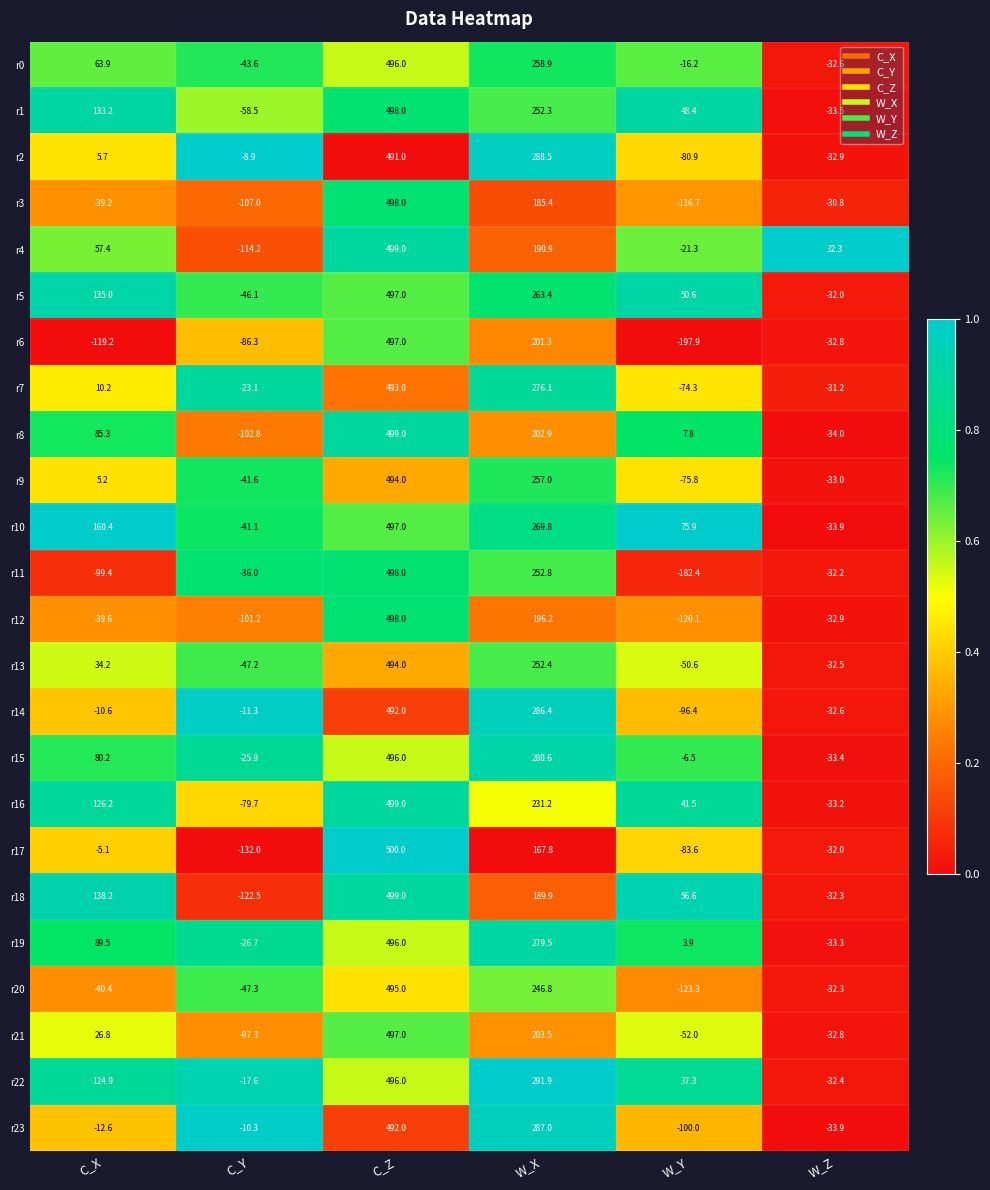

Where does the r22 series first go above 124?

C_X